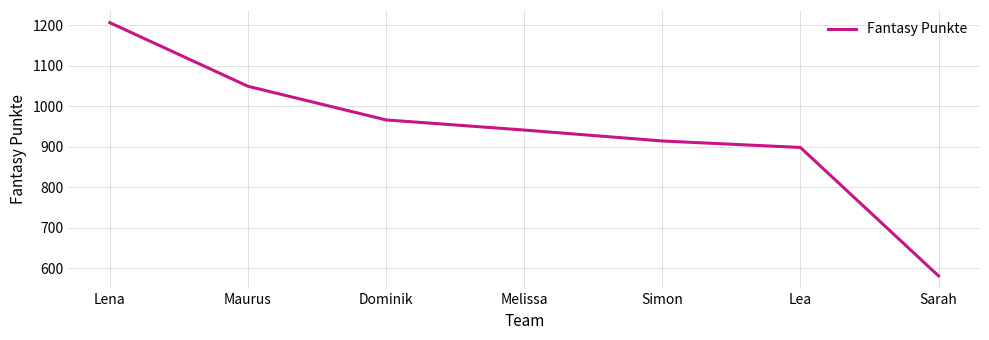

What is the sum of all values?

6555